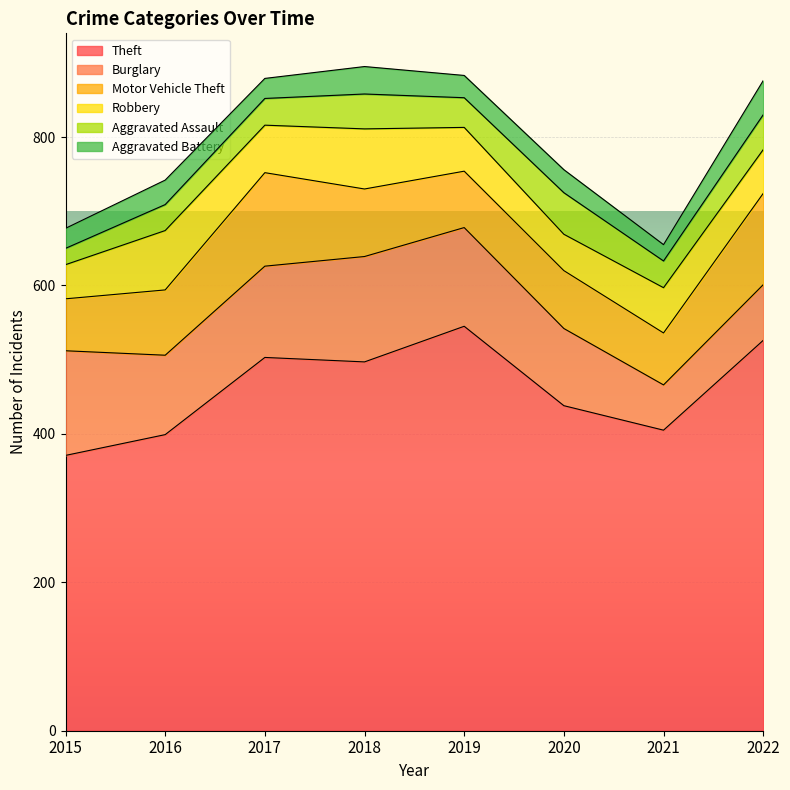

At which label is Aggravated Assault closest to 39?

2019